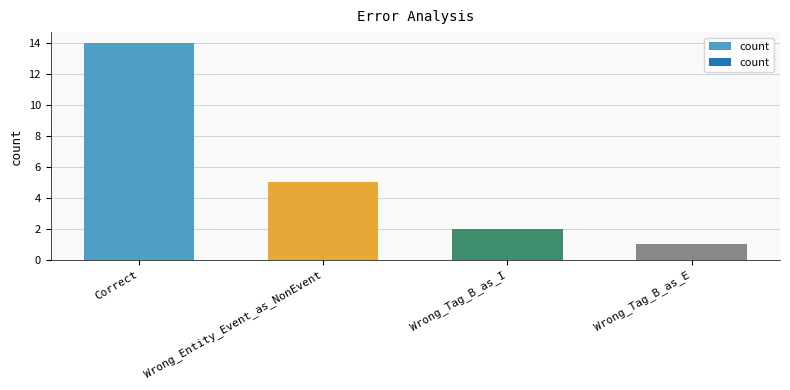

How many bars are there in total?

4